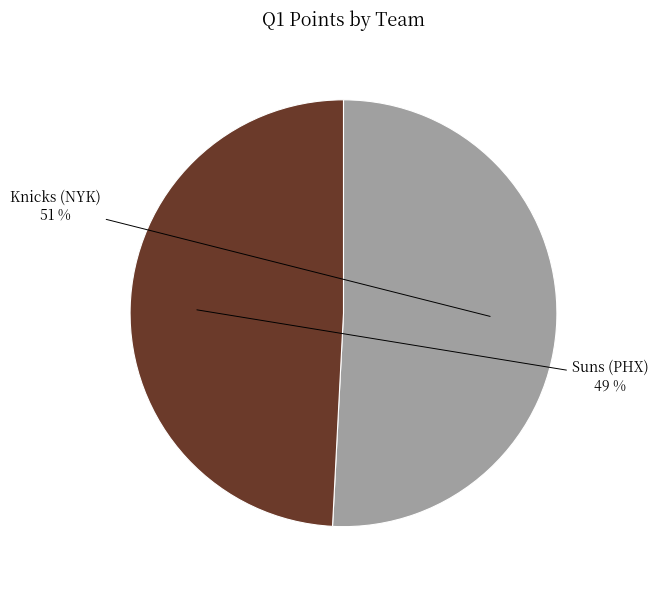

Is it true that Knicks (NYK) is 51% of the pie?

True